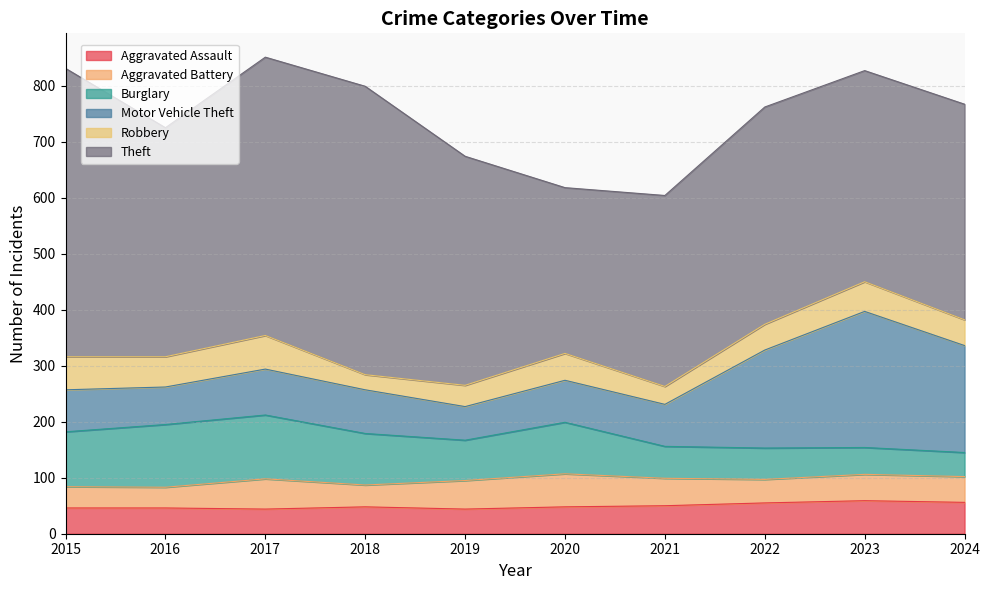

Is it true that Theft equals 515 at 2015?

True